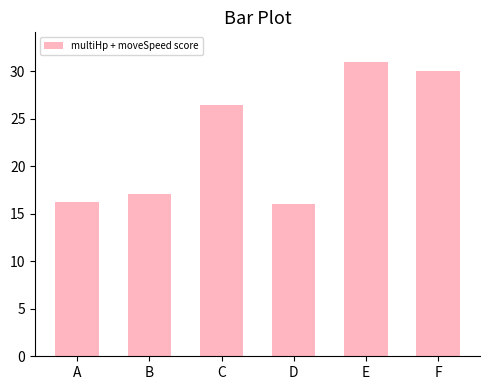

The chart shows a value of 16.0 at D. True or false?

True